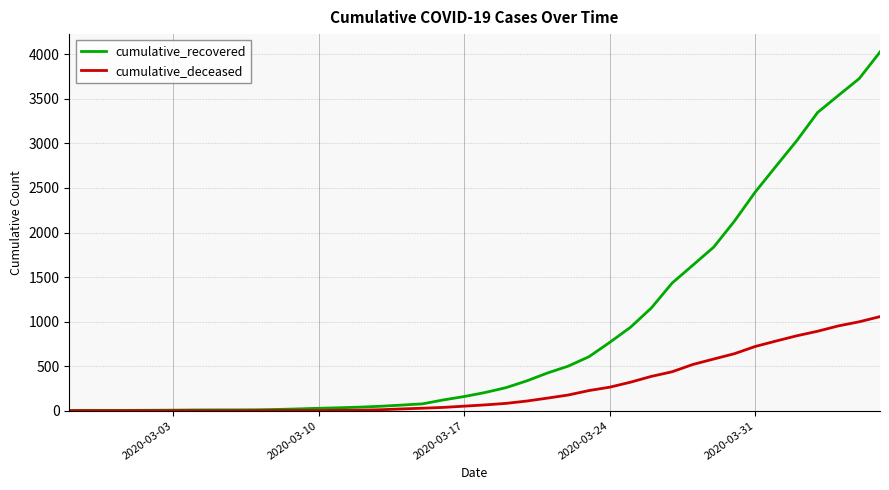

Which series has the largest total across all categories?

cumulative_recovered